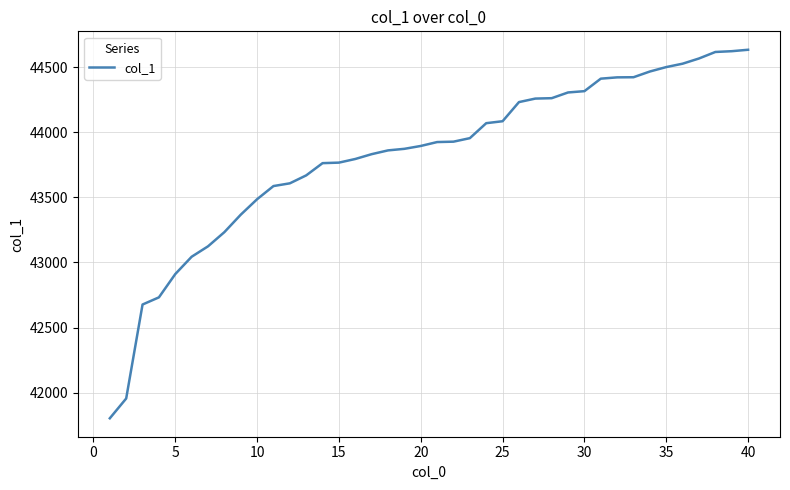

What is the smallest value displayed?

41803